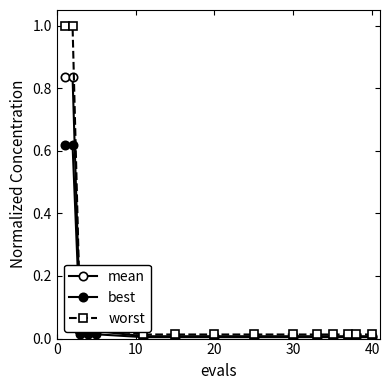

True or false: mean and best cross at least once.

False